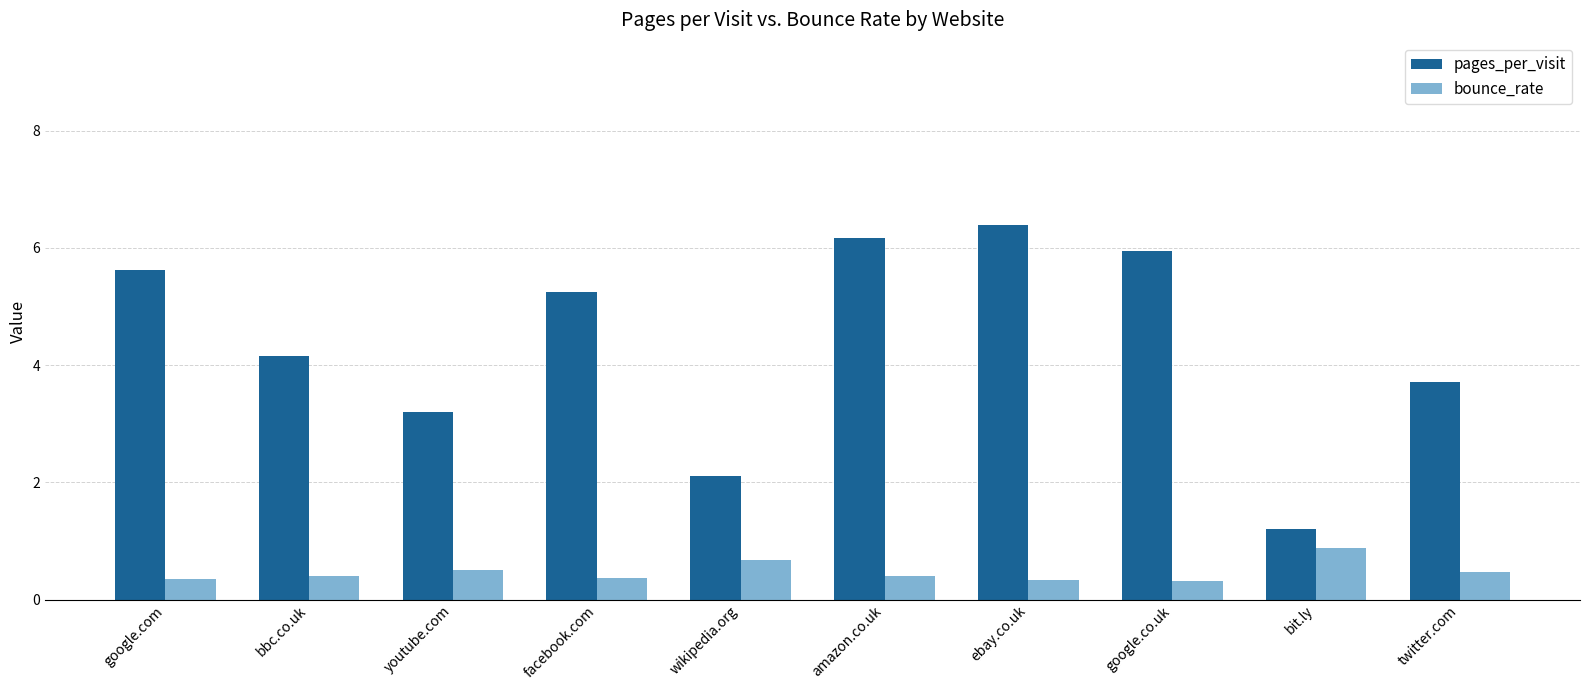

What is the difference between the highest and lowest values at facebook.com?

4.9